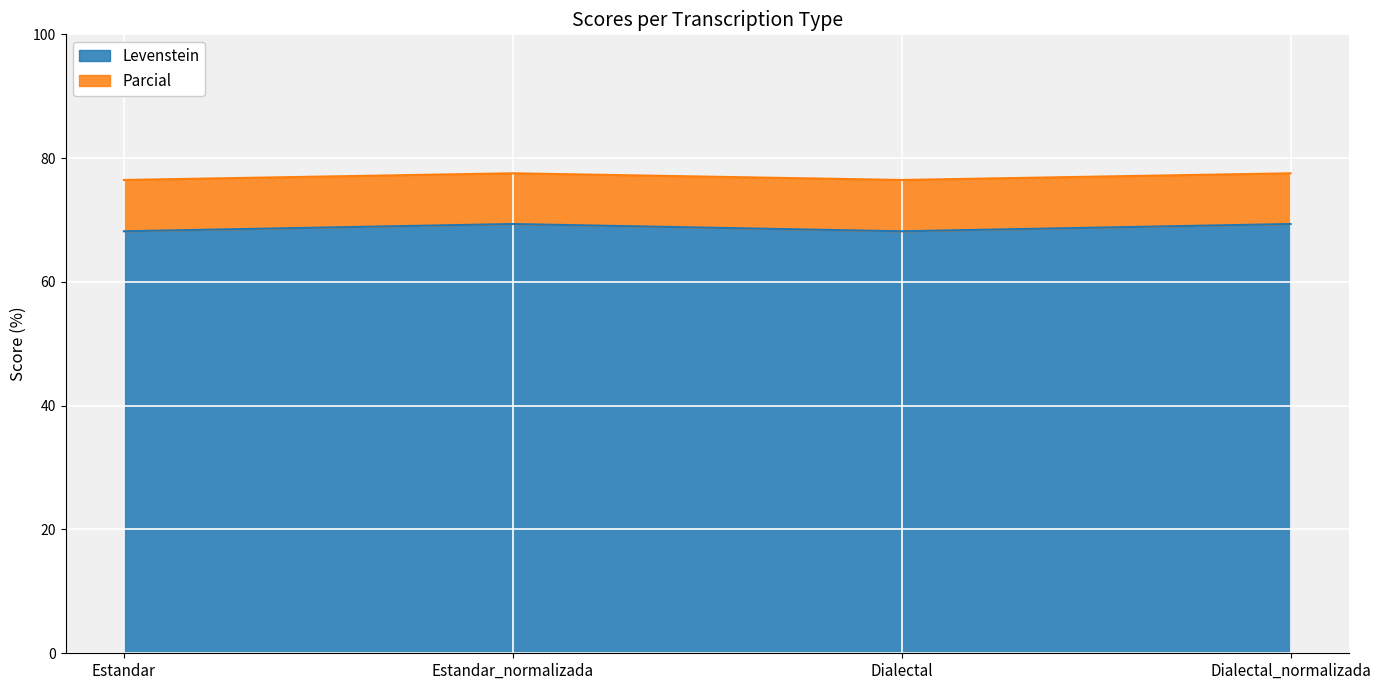

Which category has the highest value in the Parcial series?

Estandar_normalizada